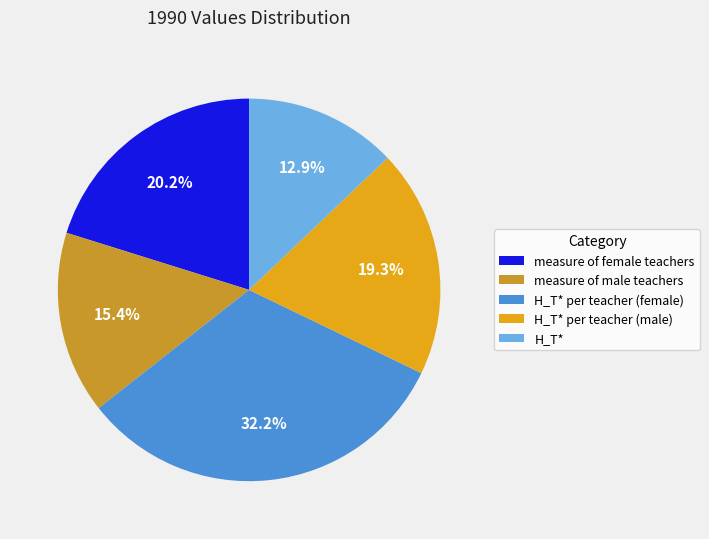

Is it true that H_T* is 13% of the pie?

True